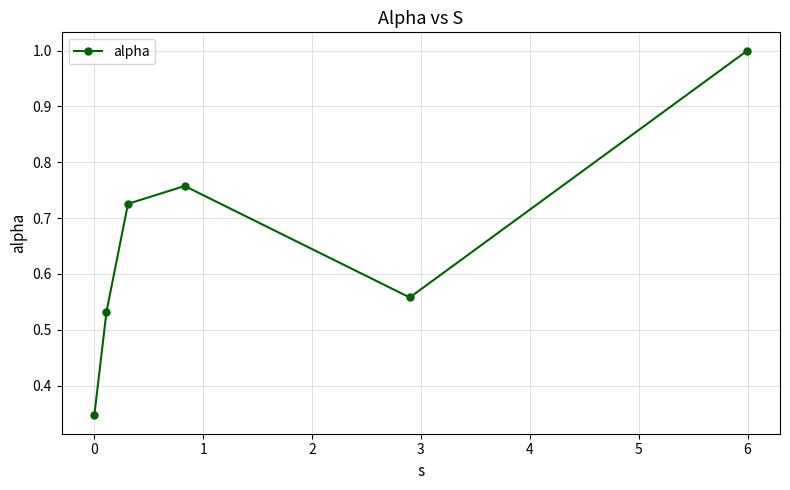

How many points are lower than both their immediate neighbors (excluding endpoints)?

1